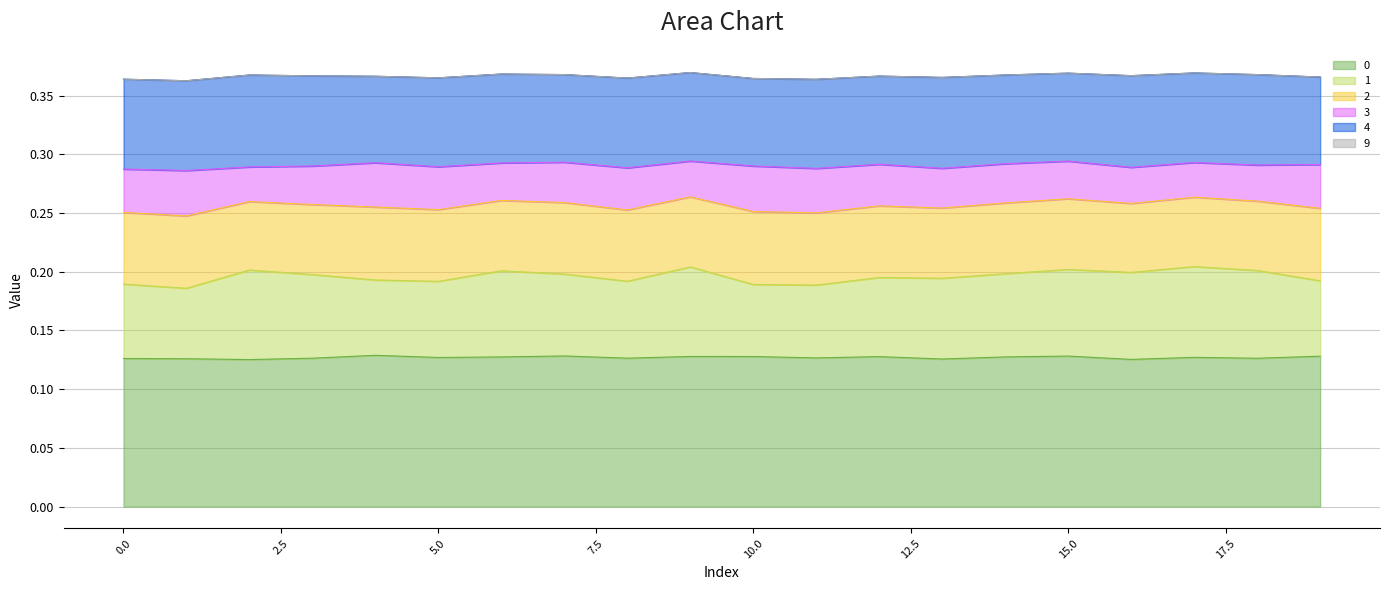

Count the number of categories in the chart.

20